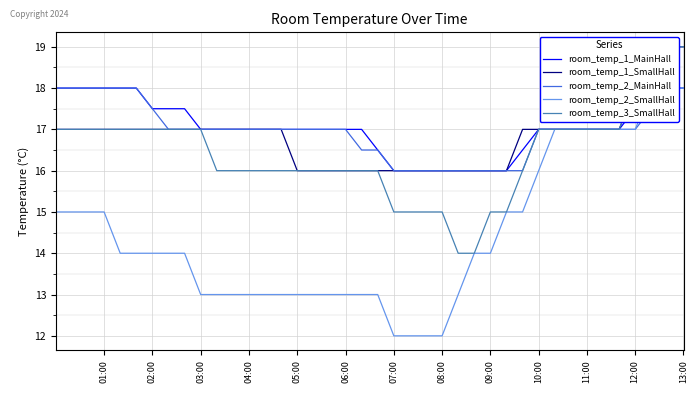

How many values in the room_temp_2_SmallHall series are below 14?

17